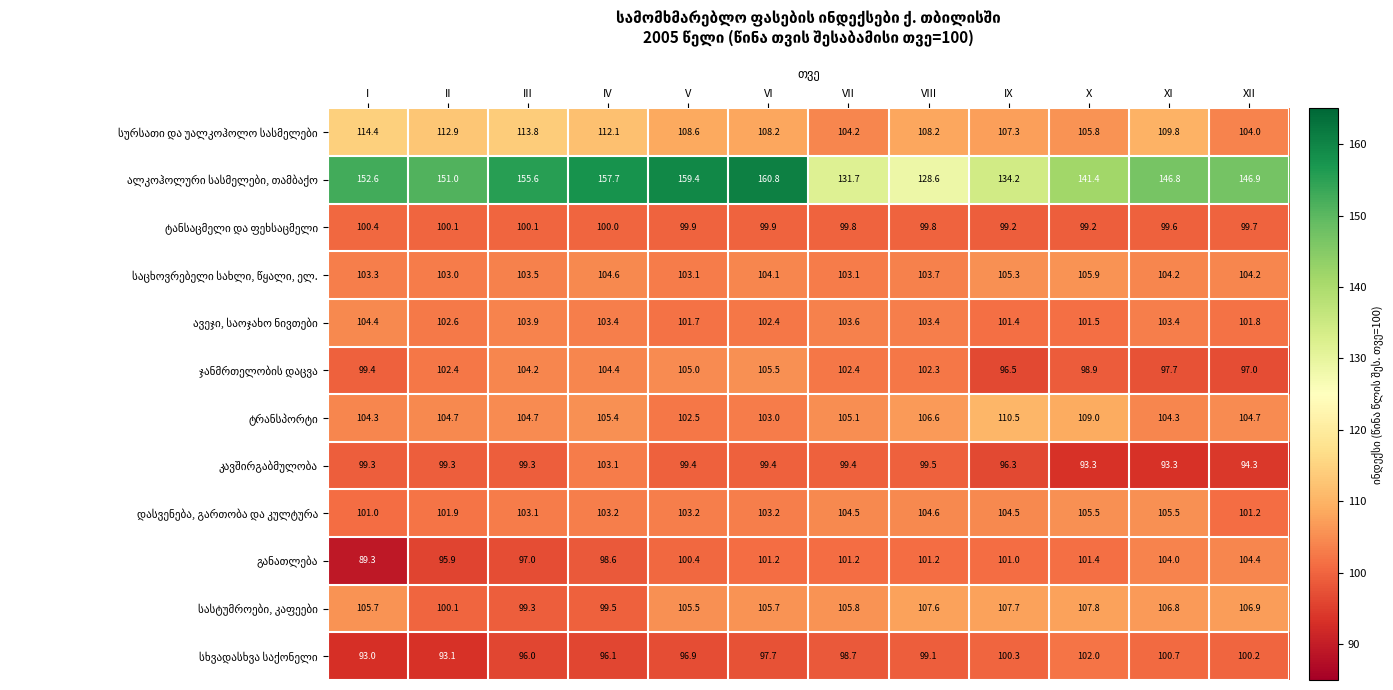

What is the spread (max minus min) of values at X?

48.1